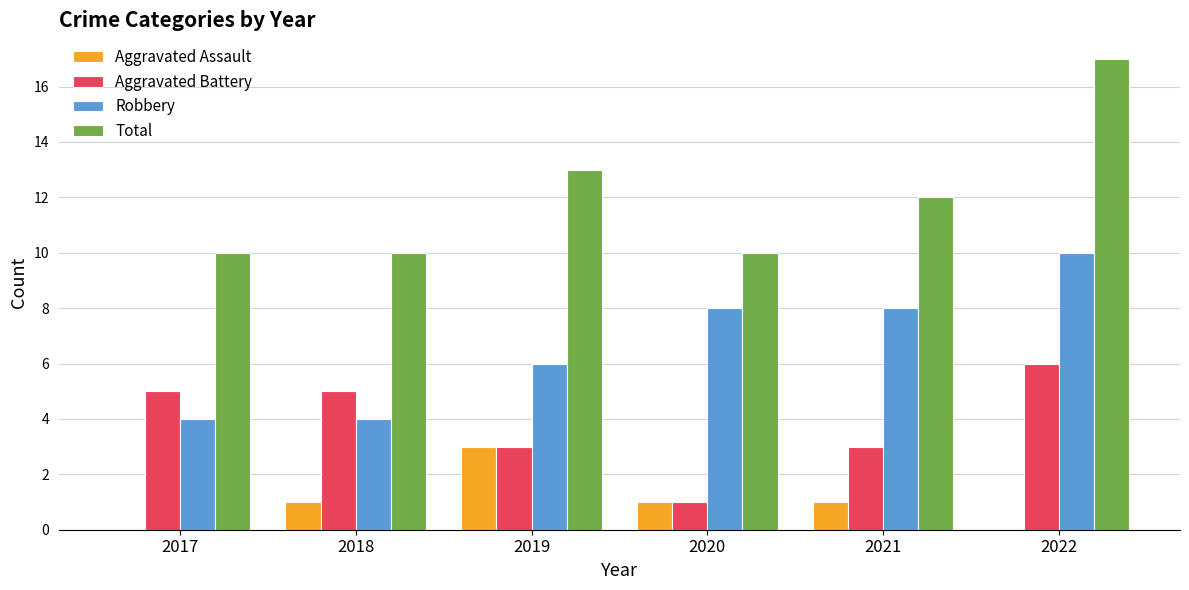

Which series changed the most between 2018 and 2022?

Total